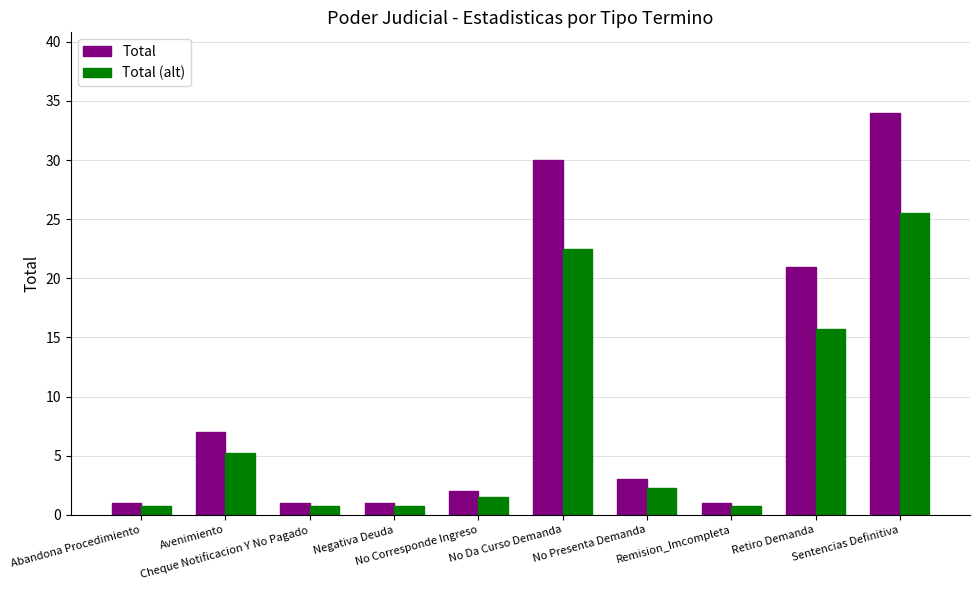

What is the sum of all Total values?

101.0